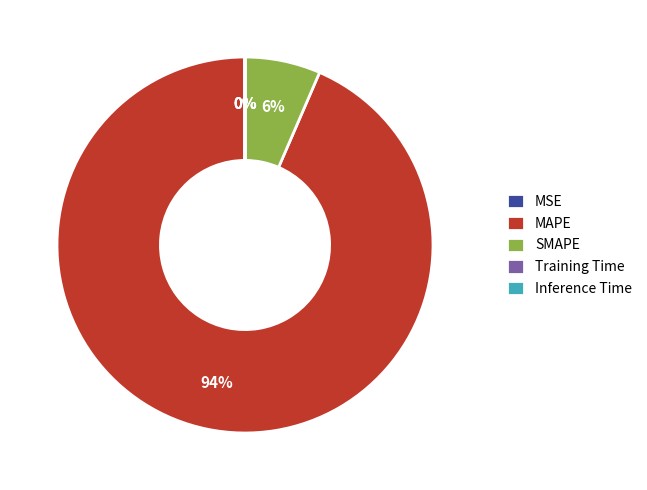

What is the largest slice in the pie chart?

MAPE